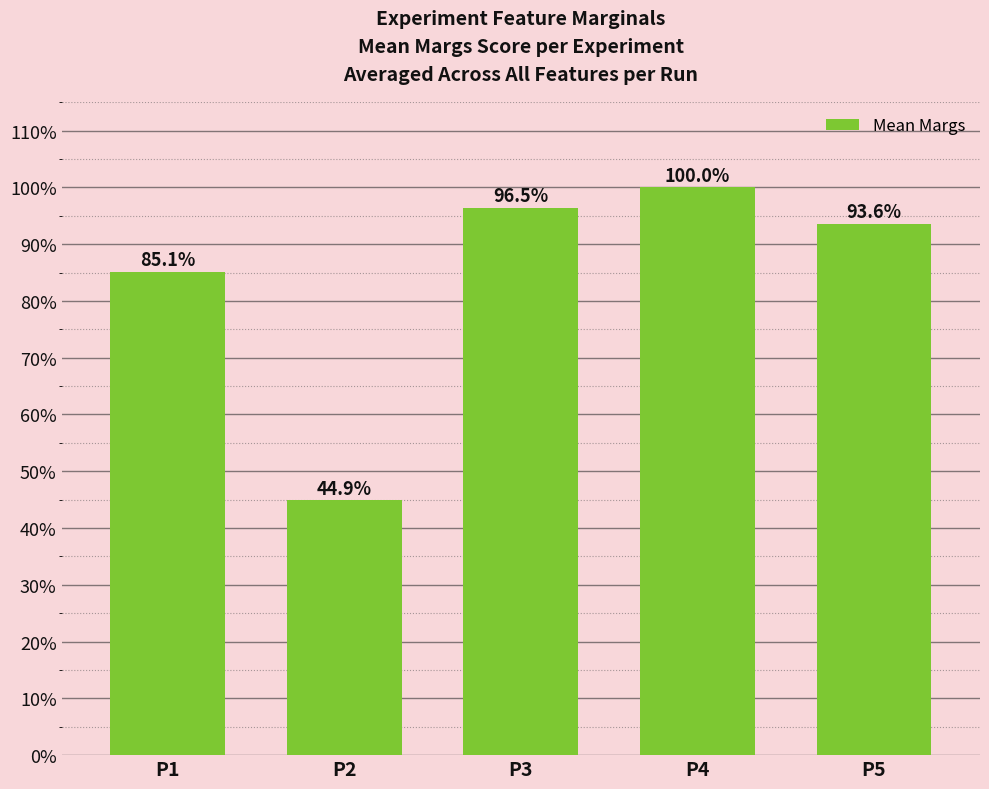

What is the value of the 5th bar from the left?

93.6